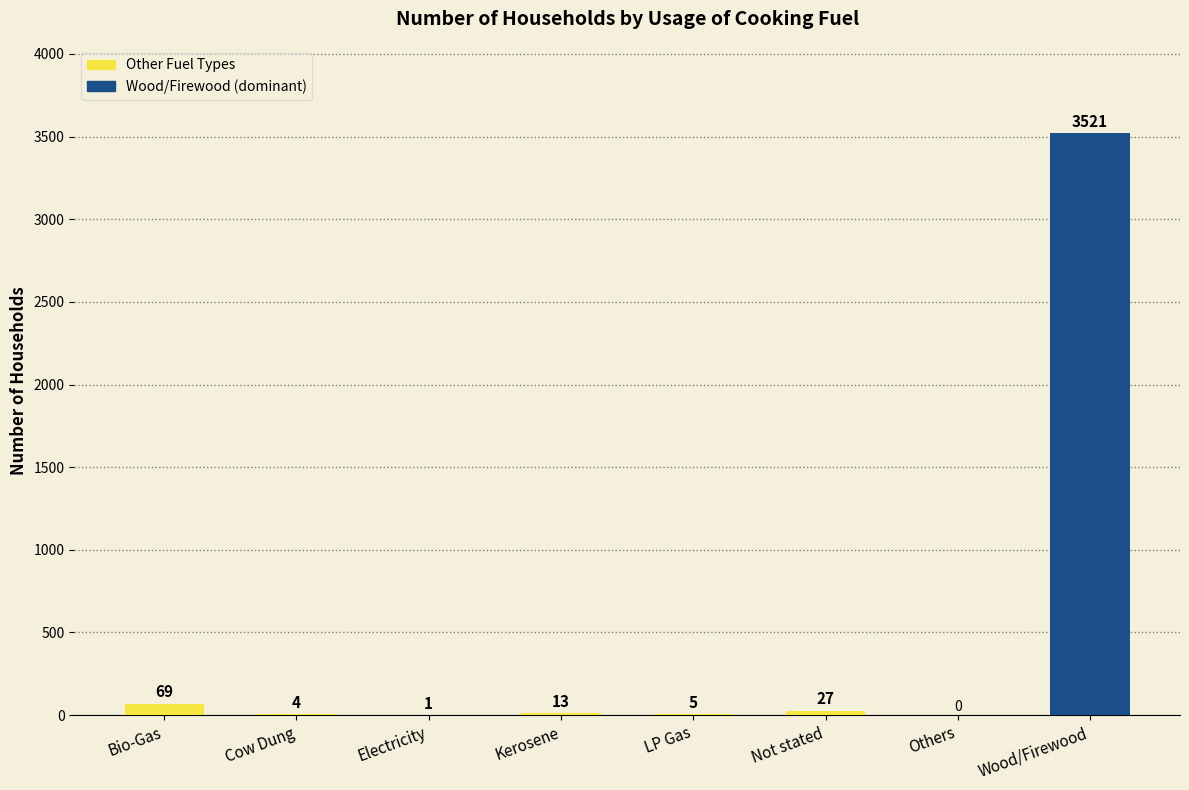

The chart shows a value of 13 at Kerosene. True or false?

True